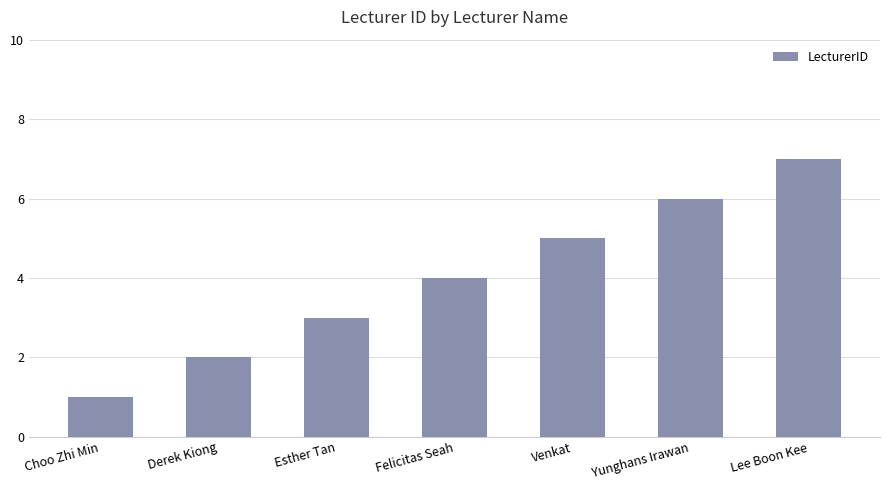

What is the label of the 7th bar from the left?

Lee Boon Kee